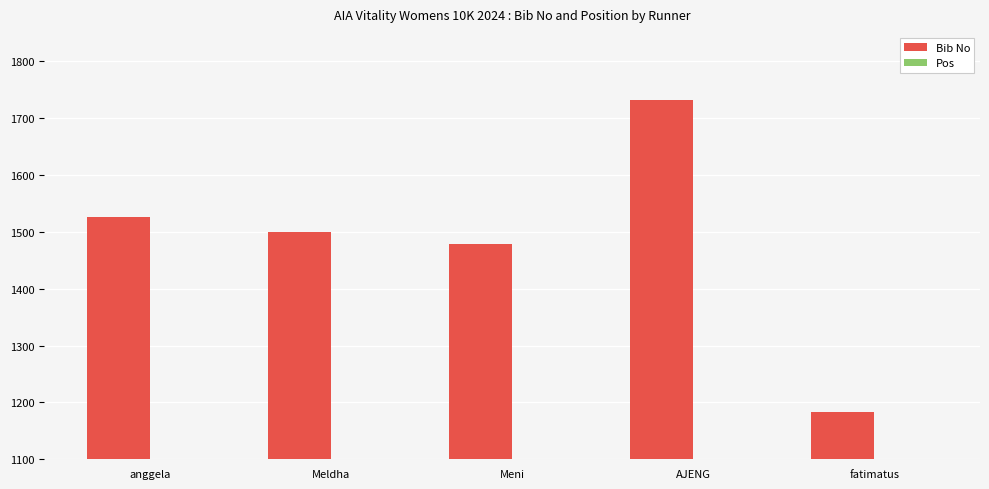

What is the value of the Pos bar at the 5th from the left?

655